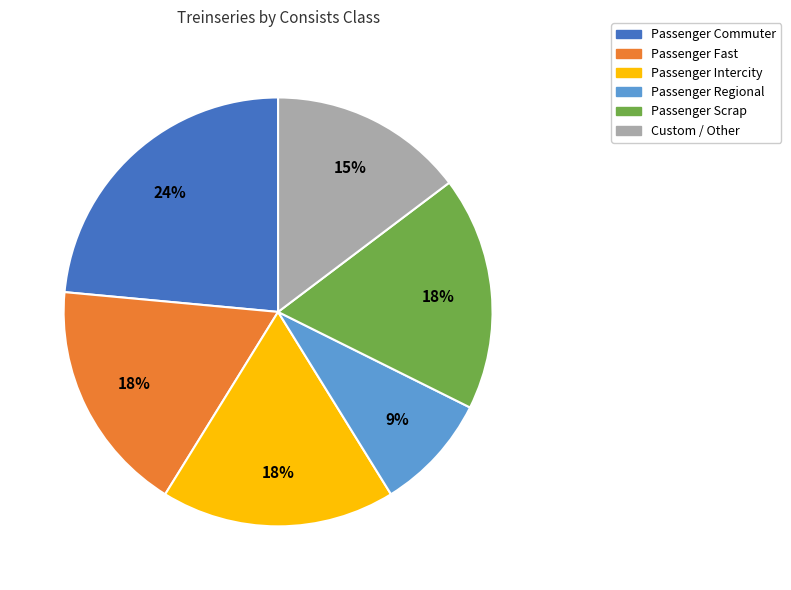

Does Custom / Other represent more than half of the total?

No